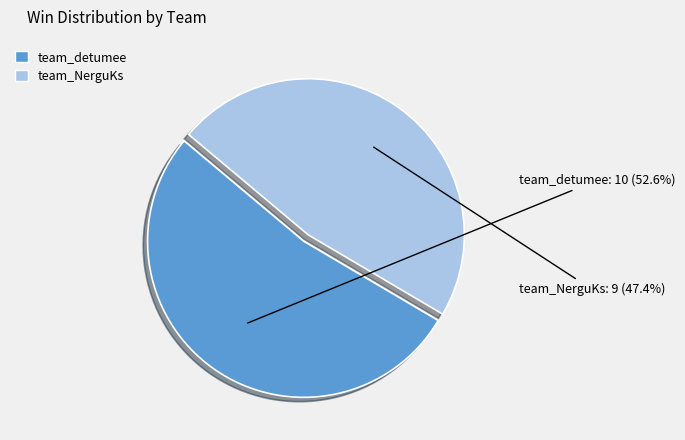

Which category accounts for the majority?

team_detumee